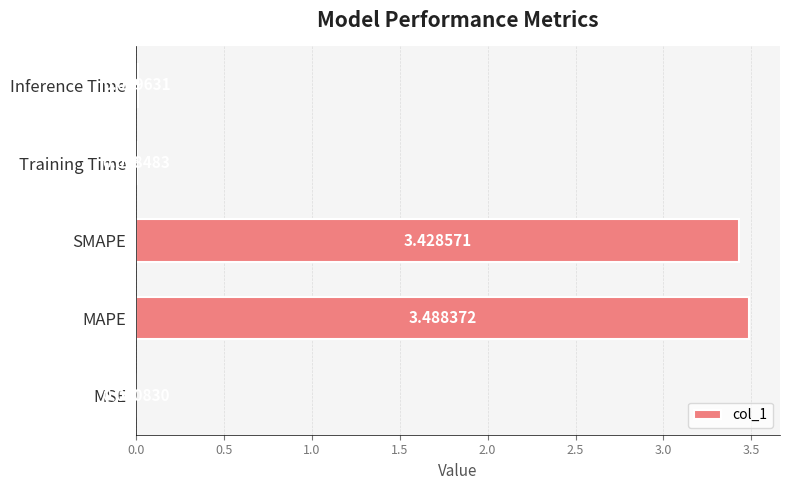

Does the chart contain stacked bars?

No